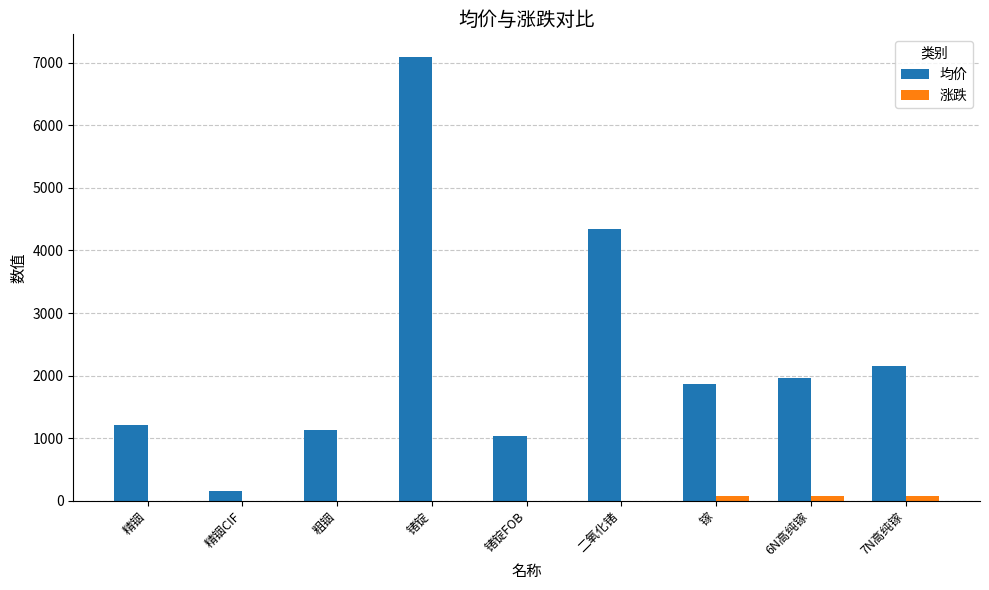

Which series changed the most between 锗锭FOB and 二氧化锗?

均价